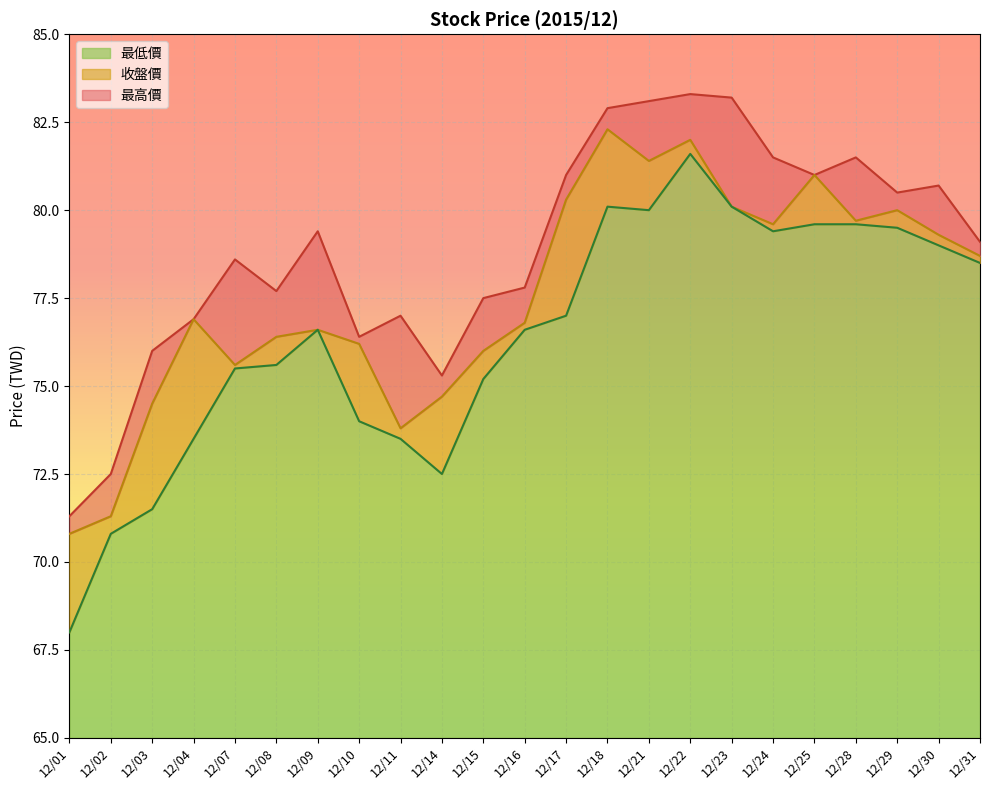

List the labels in order of 最低價 value, largest first.

12/22, 12/18, 12/23, 12/21, 12/25, 12/28, 12/29, 12/24, 12/30, 12/31, 12/17, 12/09, 12/16, 12/08, 12/07, 12/15, 12/10, 12/04, 12/11, 12/14, 12/03, 12/02, 12/01